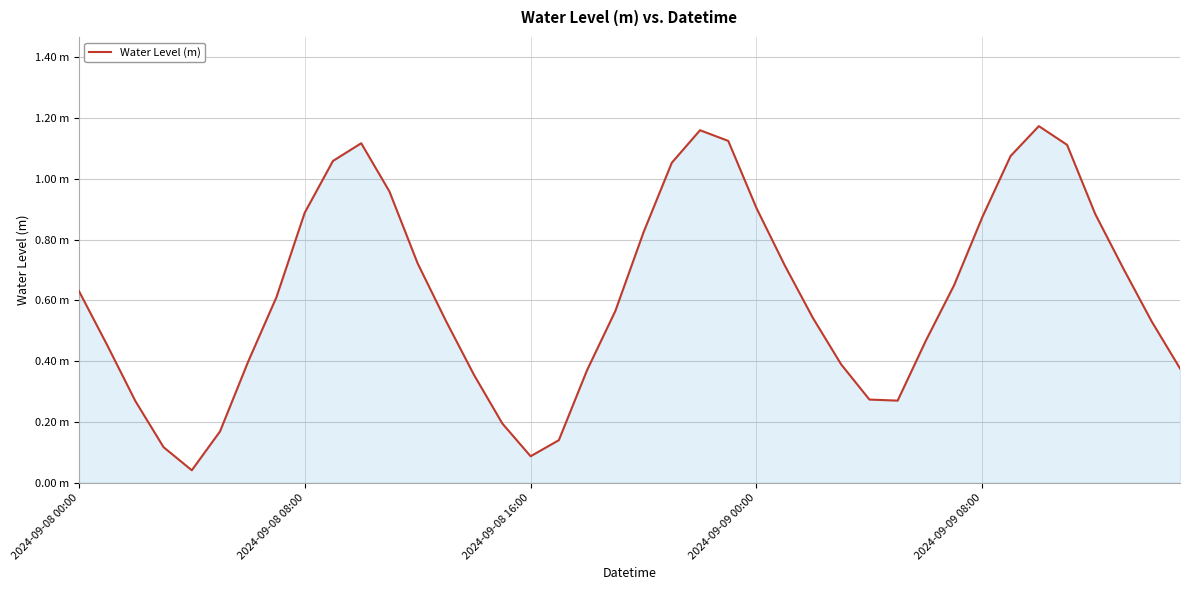

What is the label of the 21st point from the right?

19